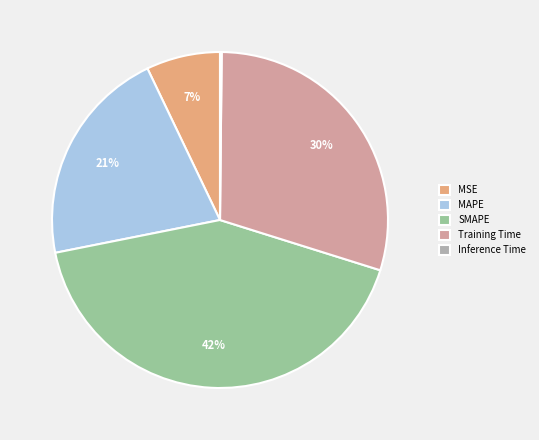

Does SMAPE represent more than half of the total?

No